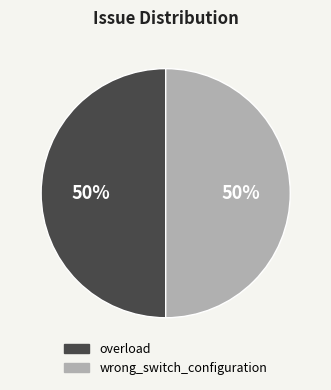

How many slices are in this pie chart?

2